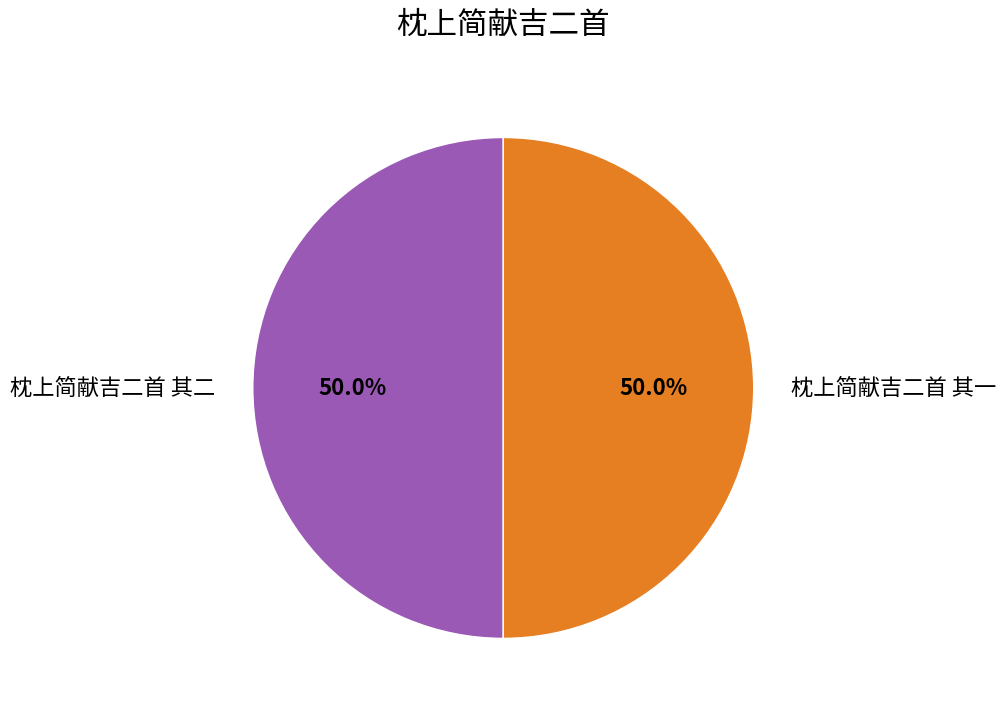

To the nearest percent, what is the average slice percentage?

50%